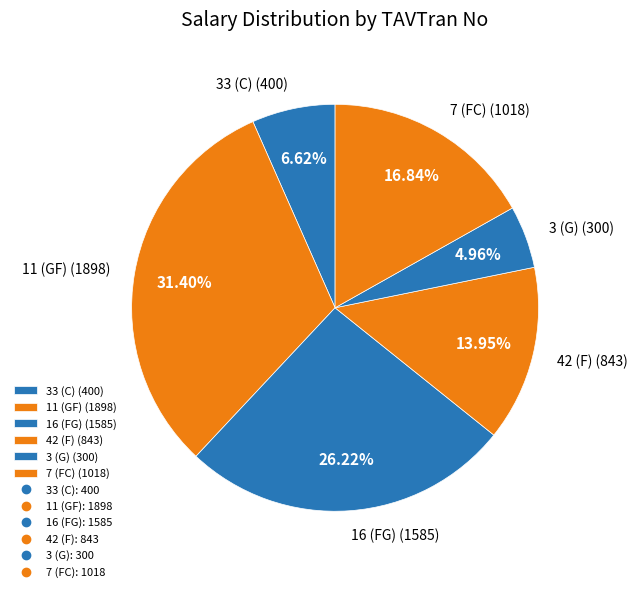

What percentage is the 11 (GF) slice, to the nearest percent?

31%